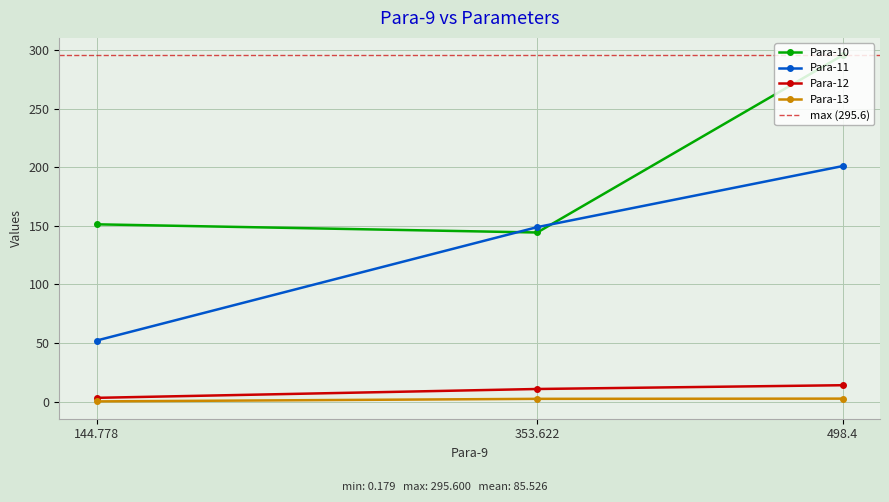

What is the label of the 1st point from the left?

498.4